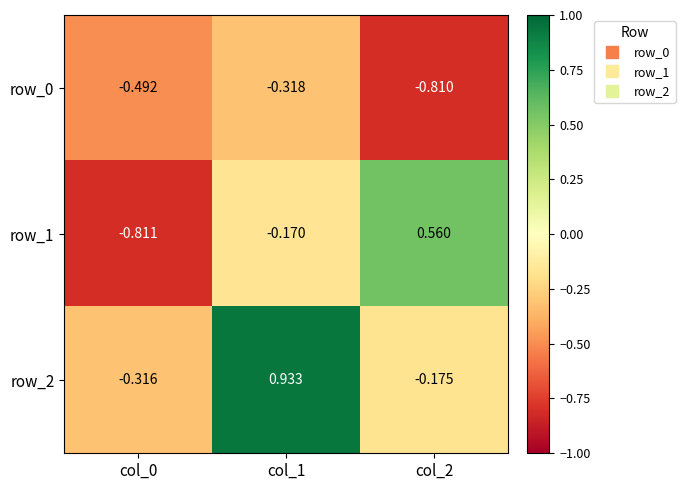

Where is row_2 nearest to the value 0?

col_2